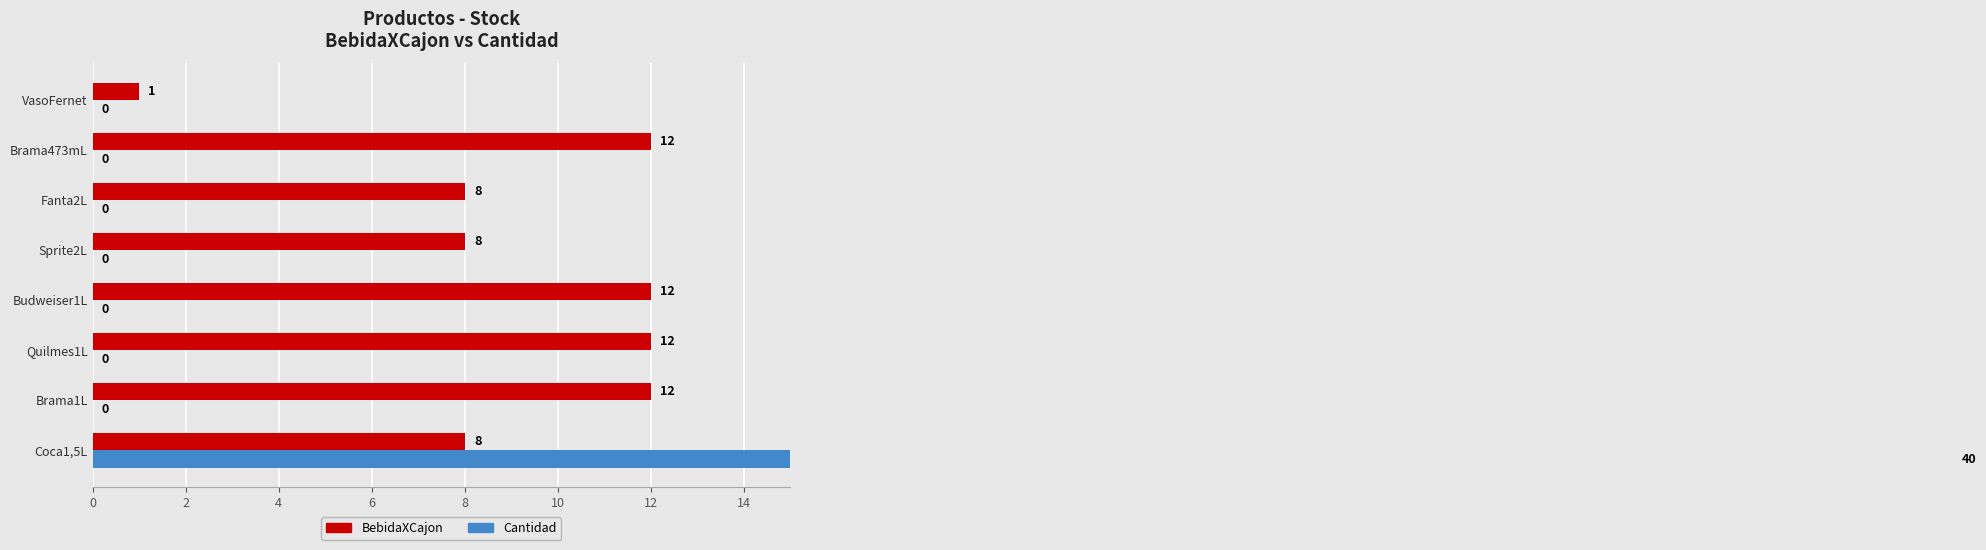

Between VasoFernet and Brama473mL, which is larger?

Brama473mL